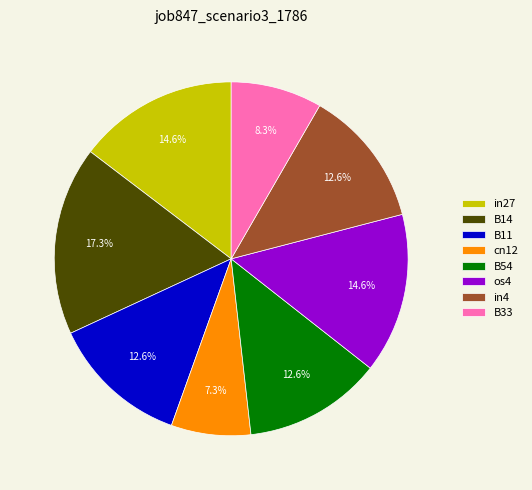

Which slice is the largest?

B14